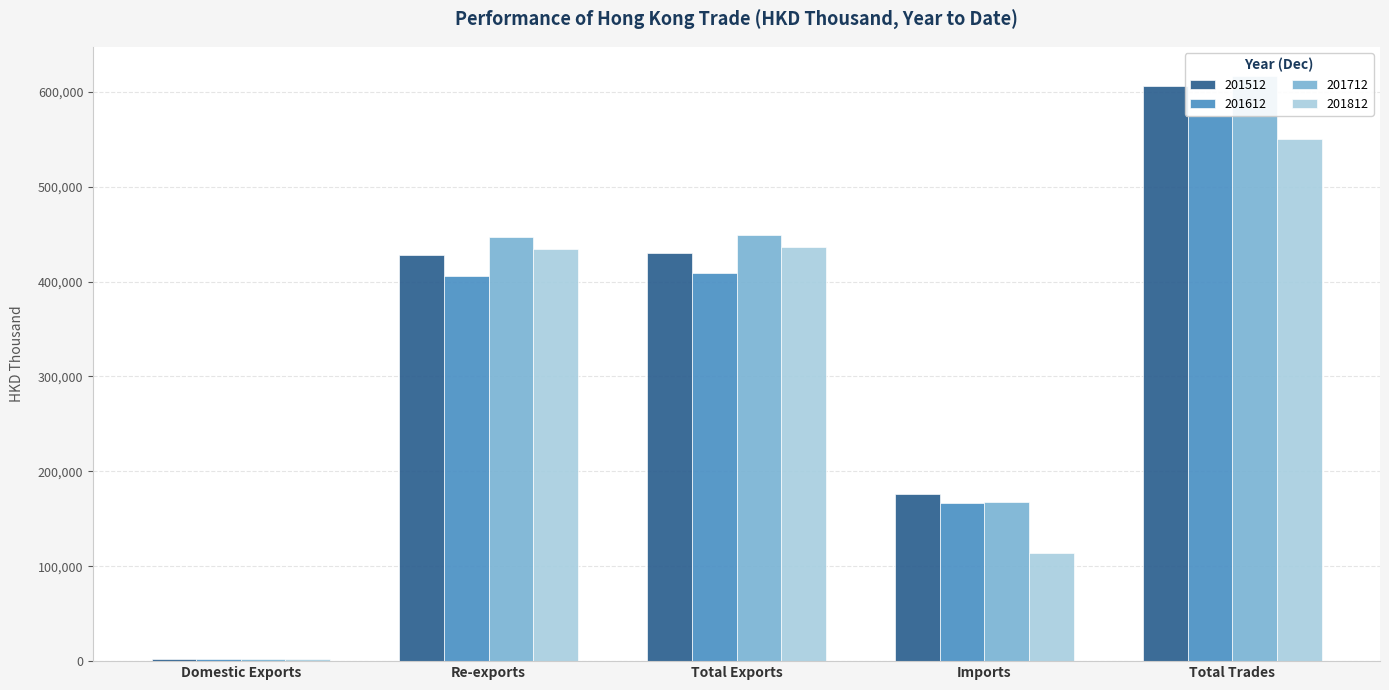

The 201812 series shows 176009.5 at Total Trades. True or false?

False